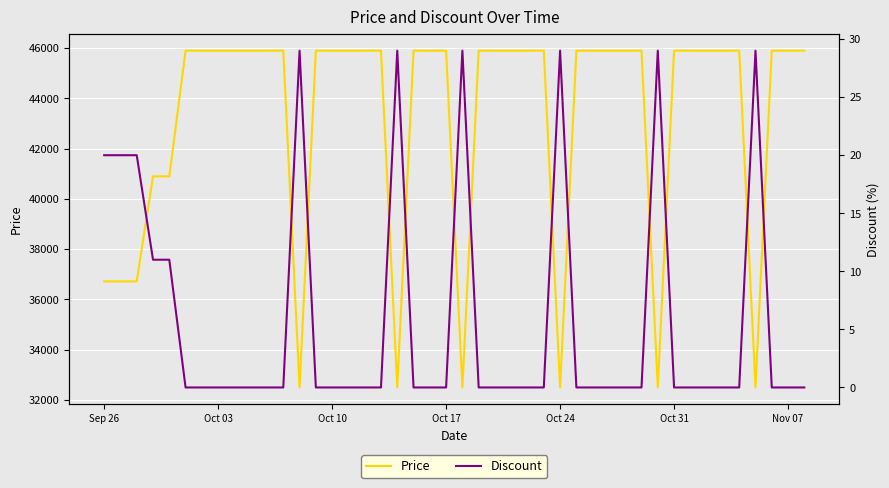

Reading right to left, transcribe all the data shown in this chart.

Price: 45900	45900	45900	32500	45900	45900	45900	45900	45900	32500	45900	45900	45900	45900	45900	32500	45900	45900	45900	45900	45900	32500	45900	45900	45900	32500	45900	45900	45900	45900	32500	45900	45900	45900	45900	40900	40900	36720	36720	36720
Discount: 0	0	0	29	0	0	0	0	0	29	0	0	0	0	0	29	0	0	0	0	0	29	0	0	0	29	0	0	0	0	29	0	0	0	0	11	11	20	20	20